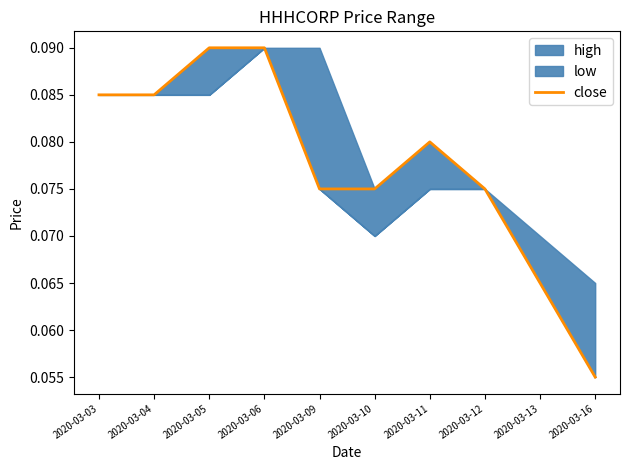

The chart shows a value of 0.1 at 2020-03-11. True or false?

True